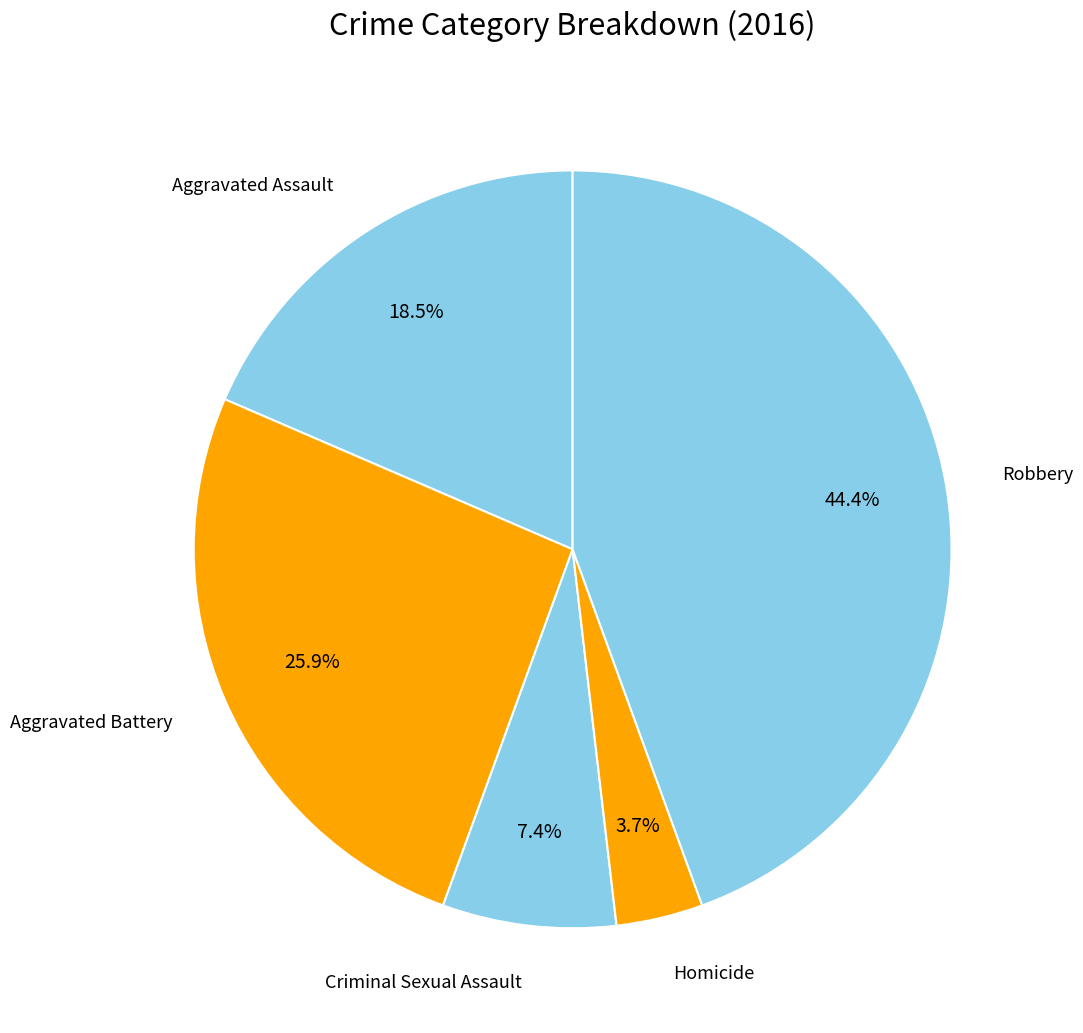

To the nearest percent, what is the average slice percentage?

20%